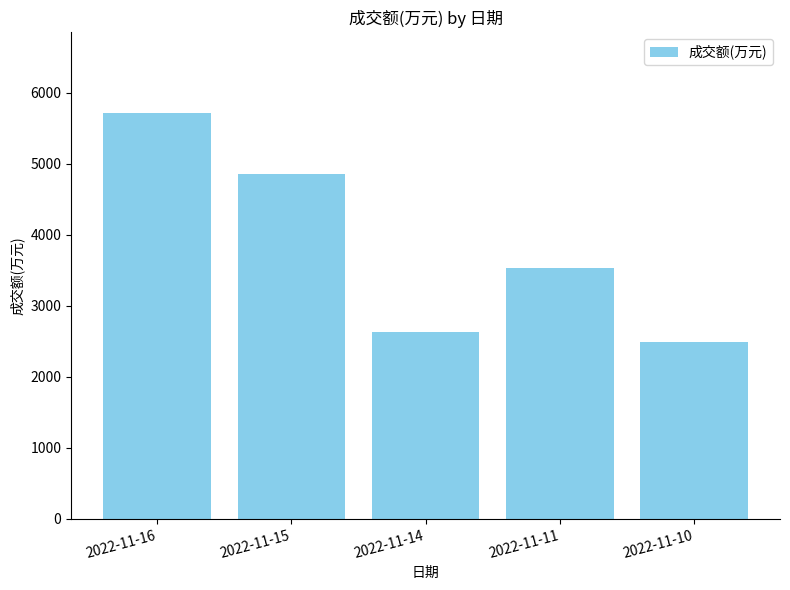

Which category has the lowest value across all series?

2022-11-10